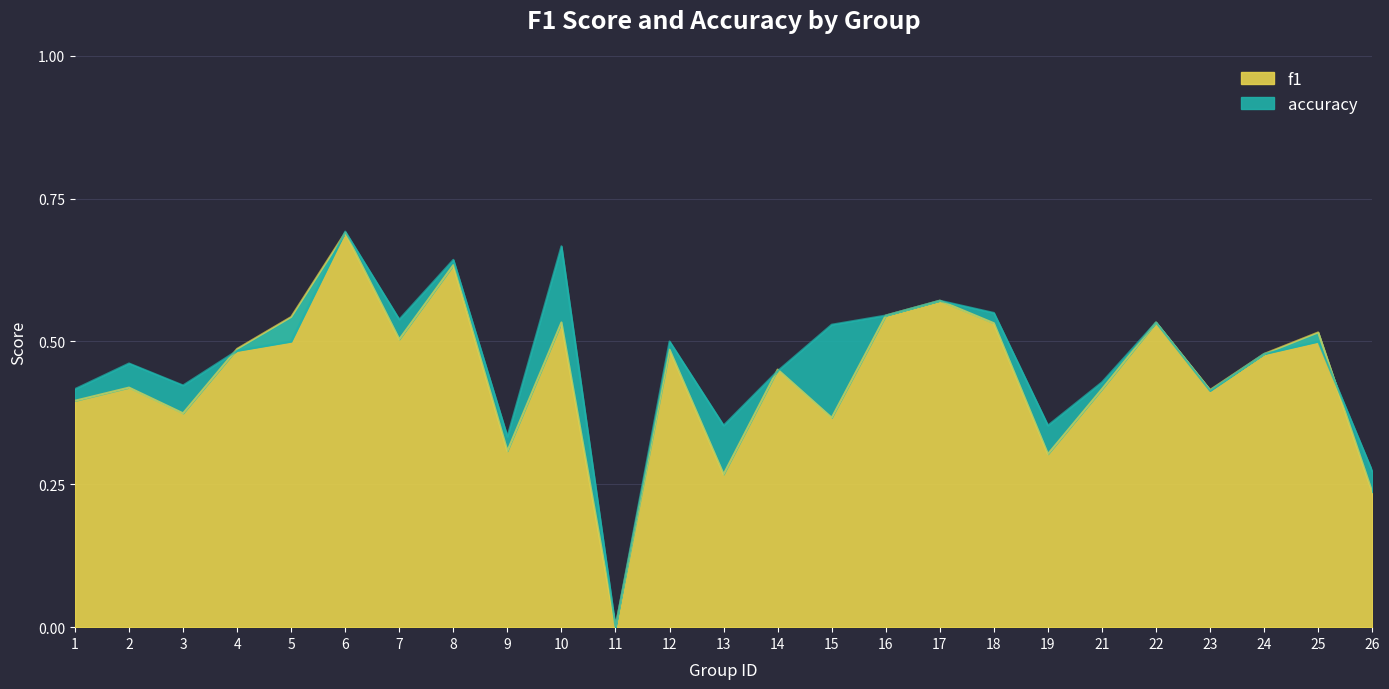

The value of f1 at 10 is 0.3. True or false?

False